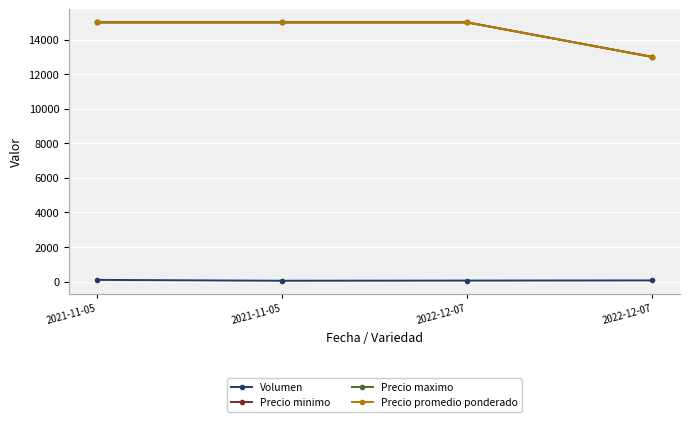

Is this an area chart (filled region under the line)?

No